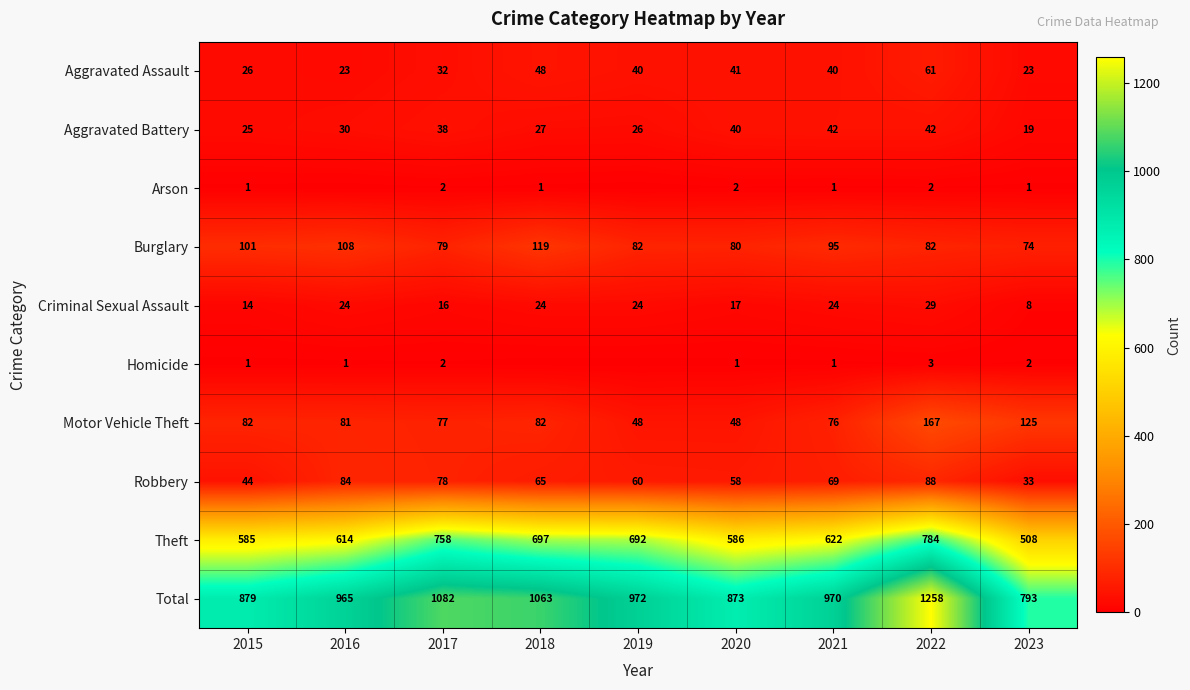

How many data points does each series have?

9